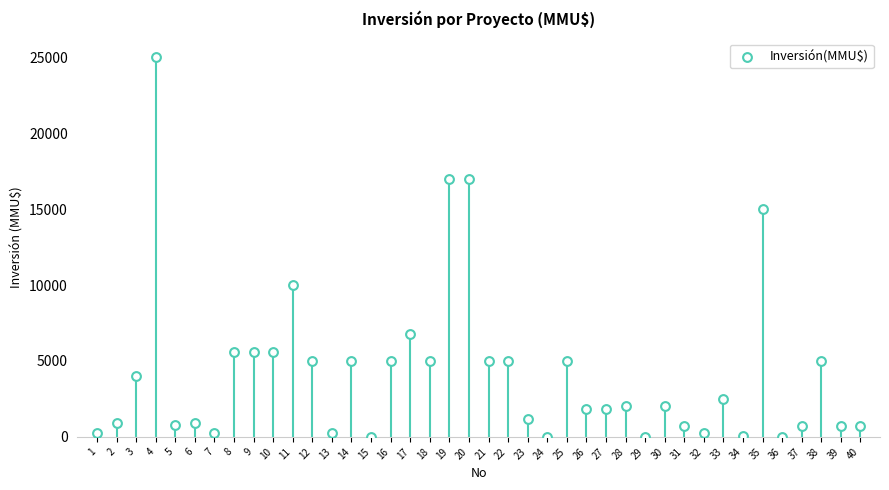

What is the range of Y values (max minus min)?

25000